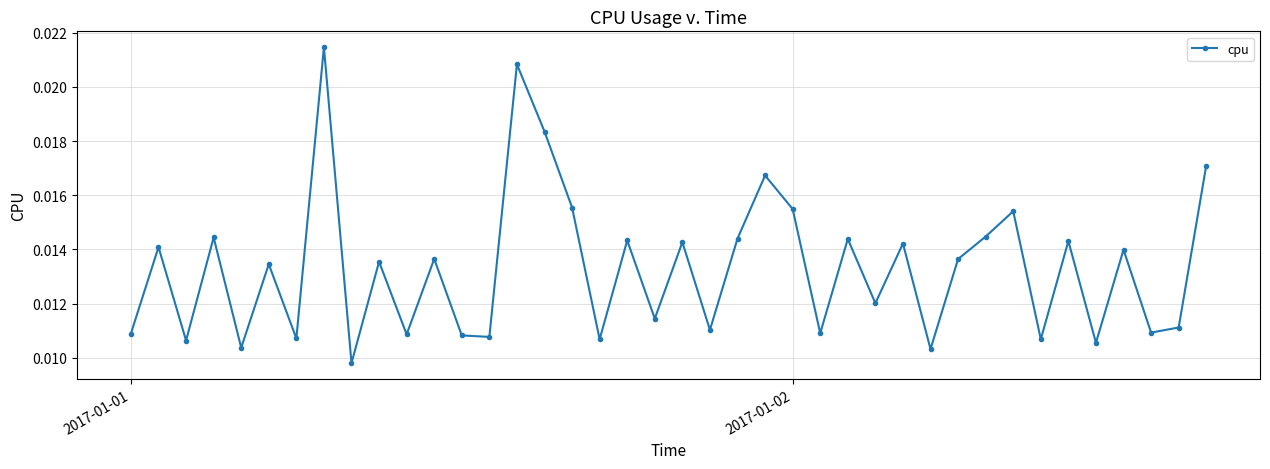

How many data points does each series have?

40